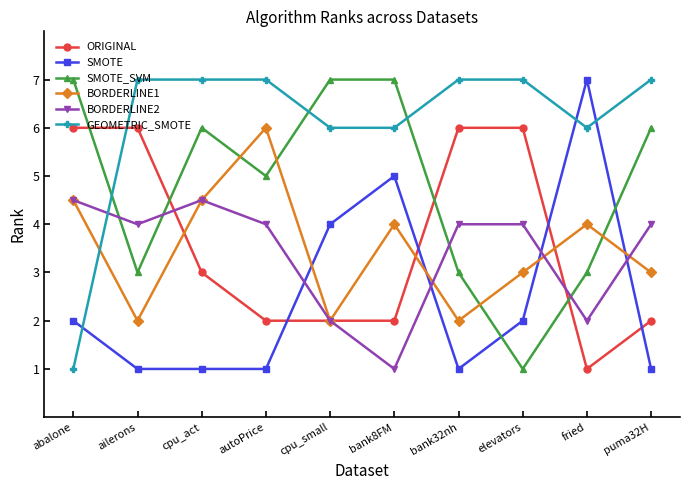

What is the label of the 7th point from the left?

bank32nh